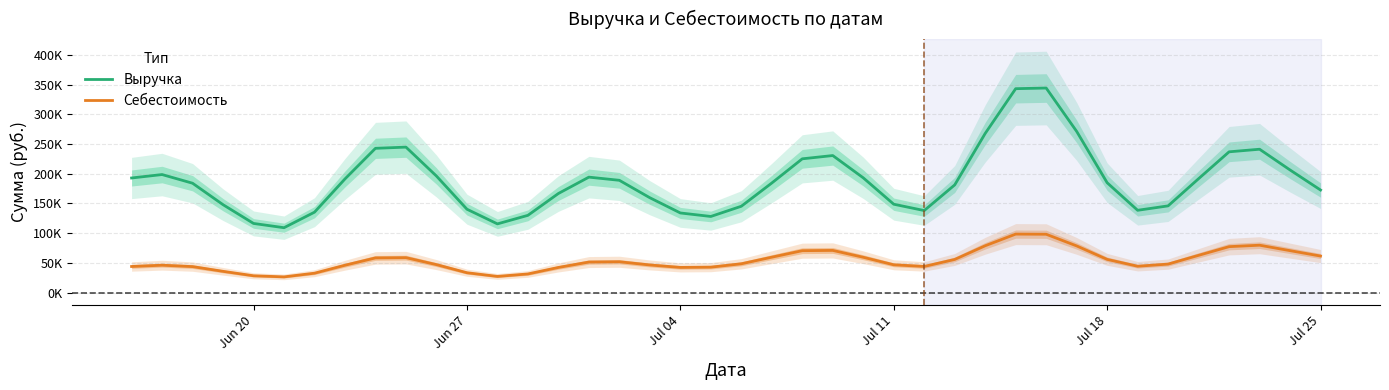

How many interior local valleys does the Выручка series have?

5